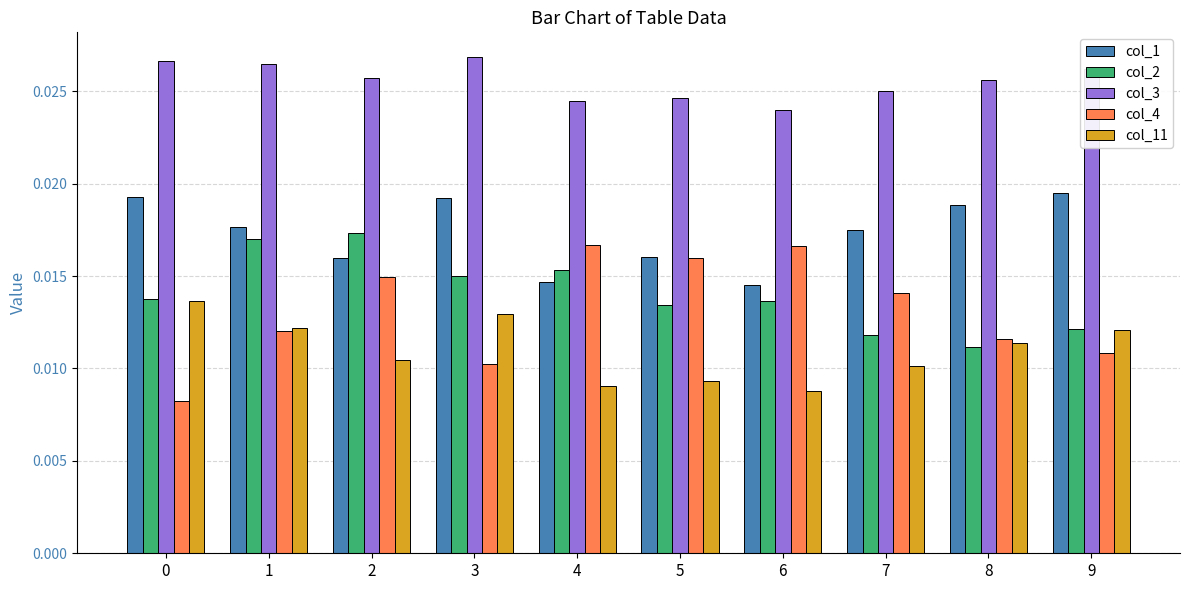

What is the total value across all series at 7?

0.1